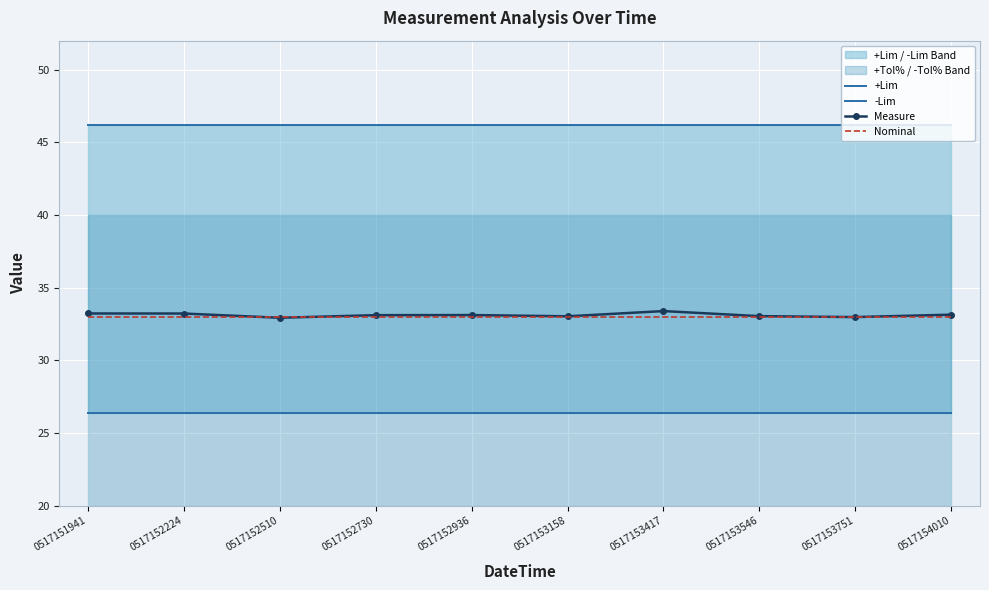

What is the sum of the Measure values at 0517153751 and 0517152510?

65.9